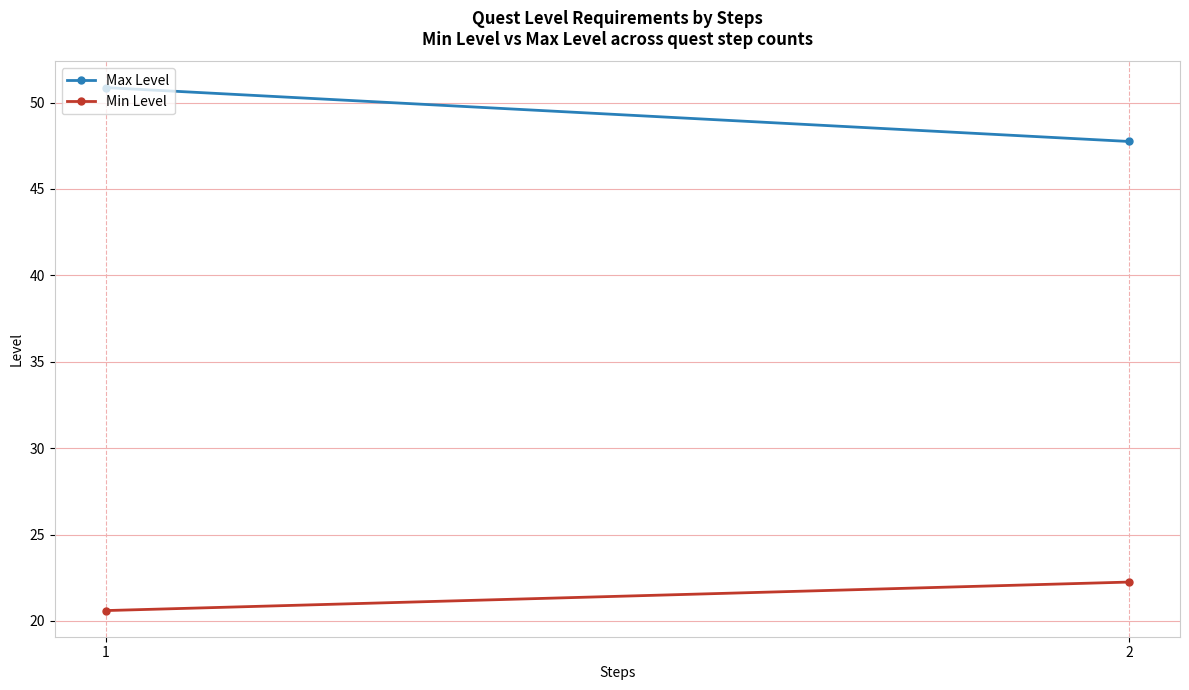

What is the value of the Max Level point at the 1st from the left?

50.9